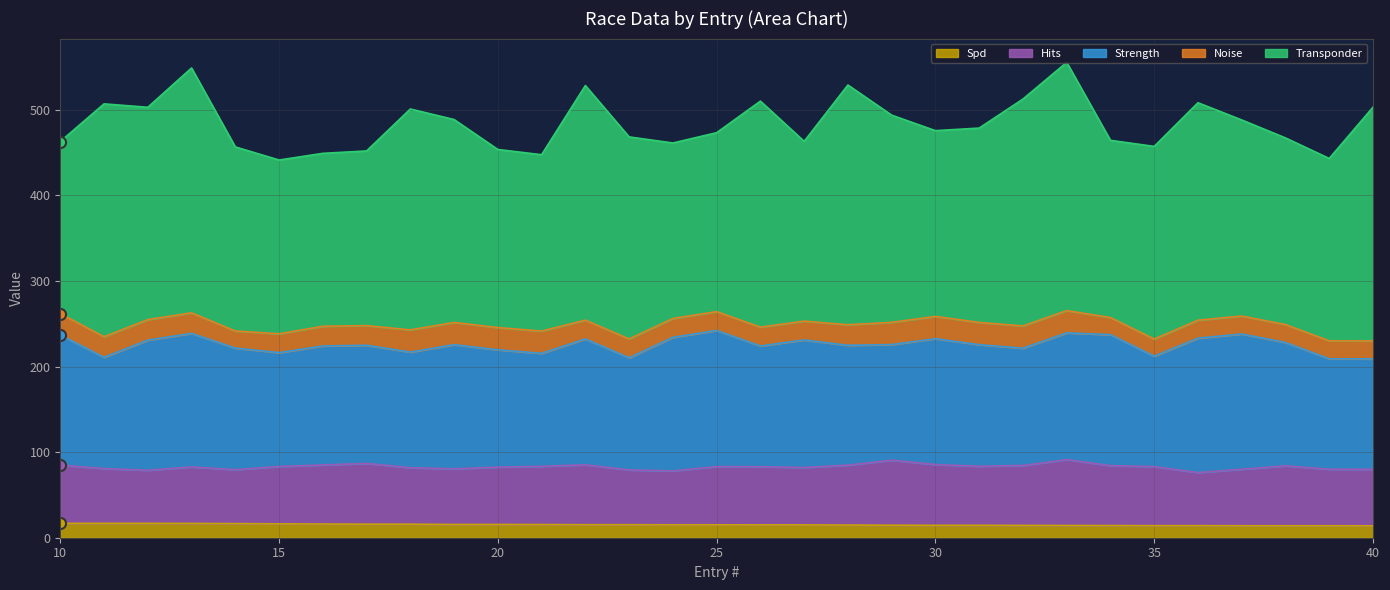

Rank the series at 35 from lowest to highest value.

Spd, Noise, Hits, Strength, Transponder